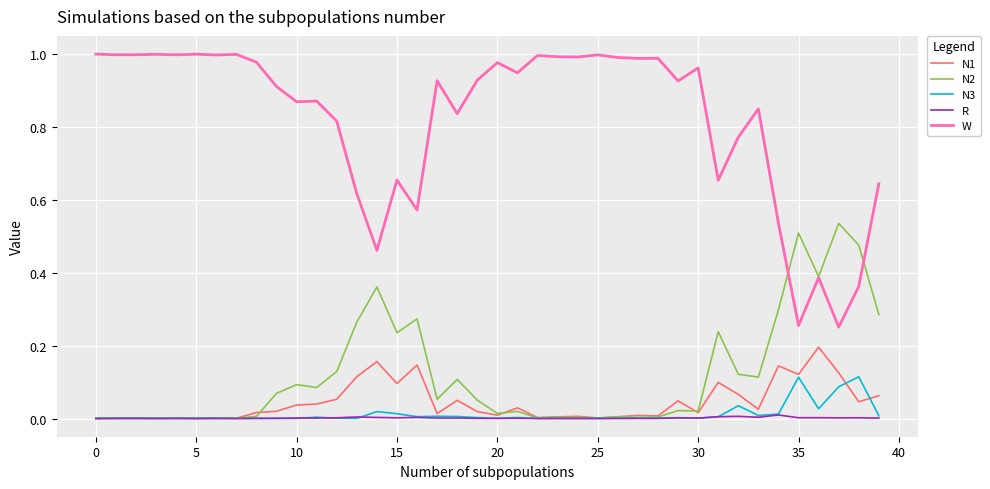

List the series in order of their peak value, lowest first.

R, N3, N1, N2, W